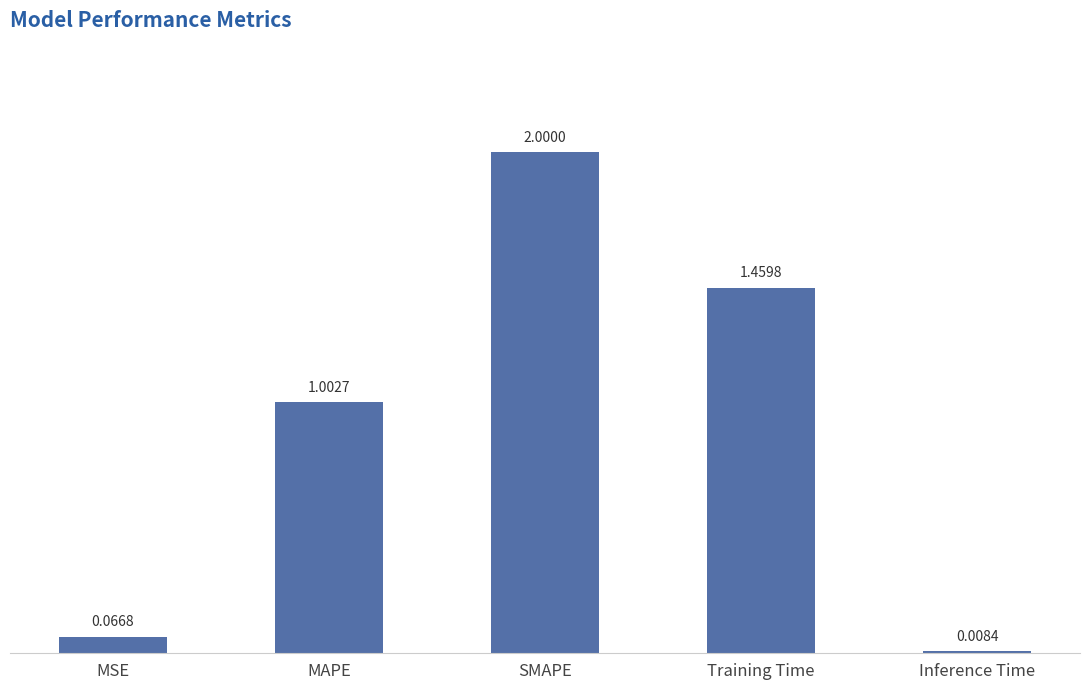

How many bars are there in total?

5